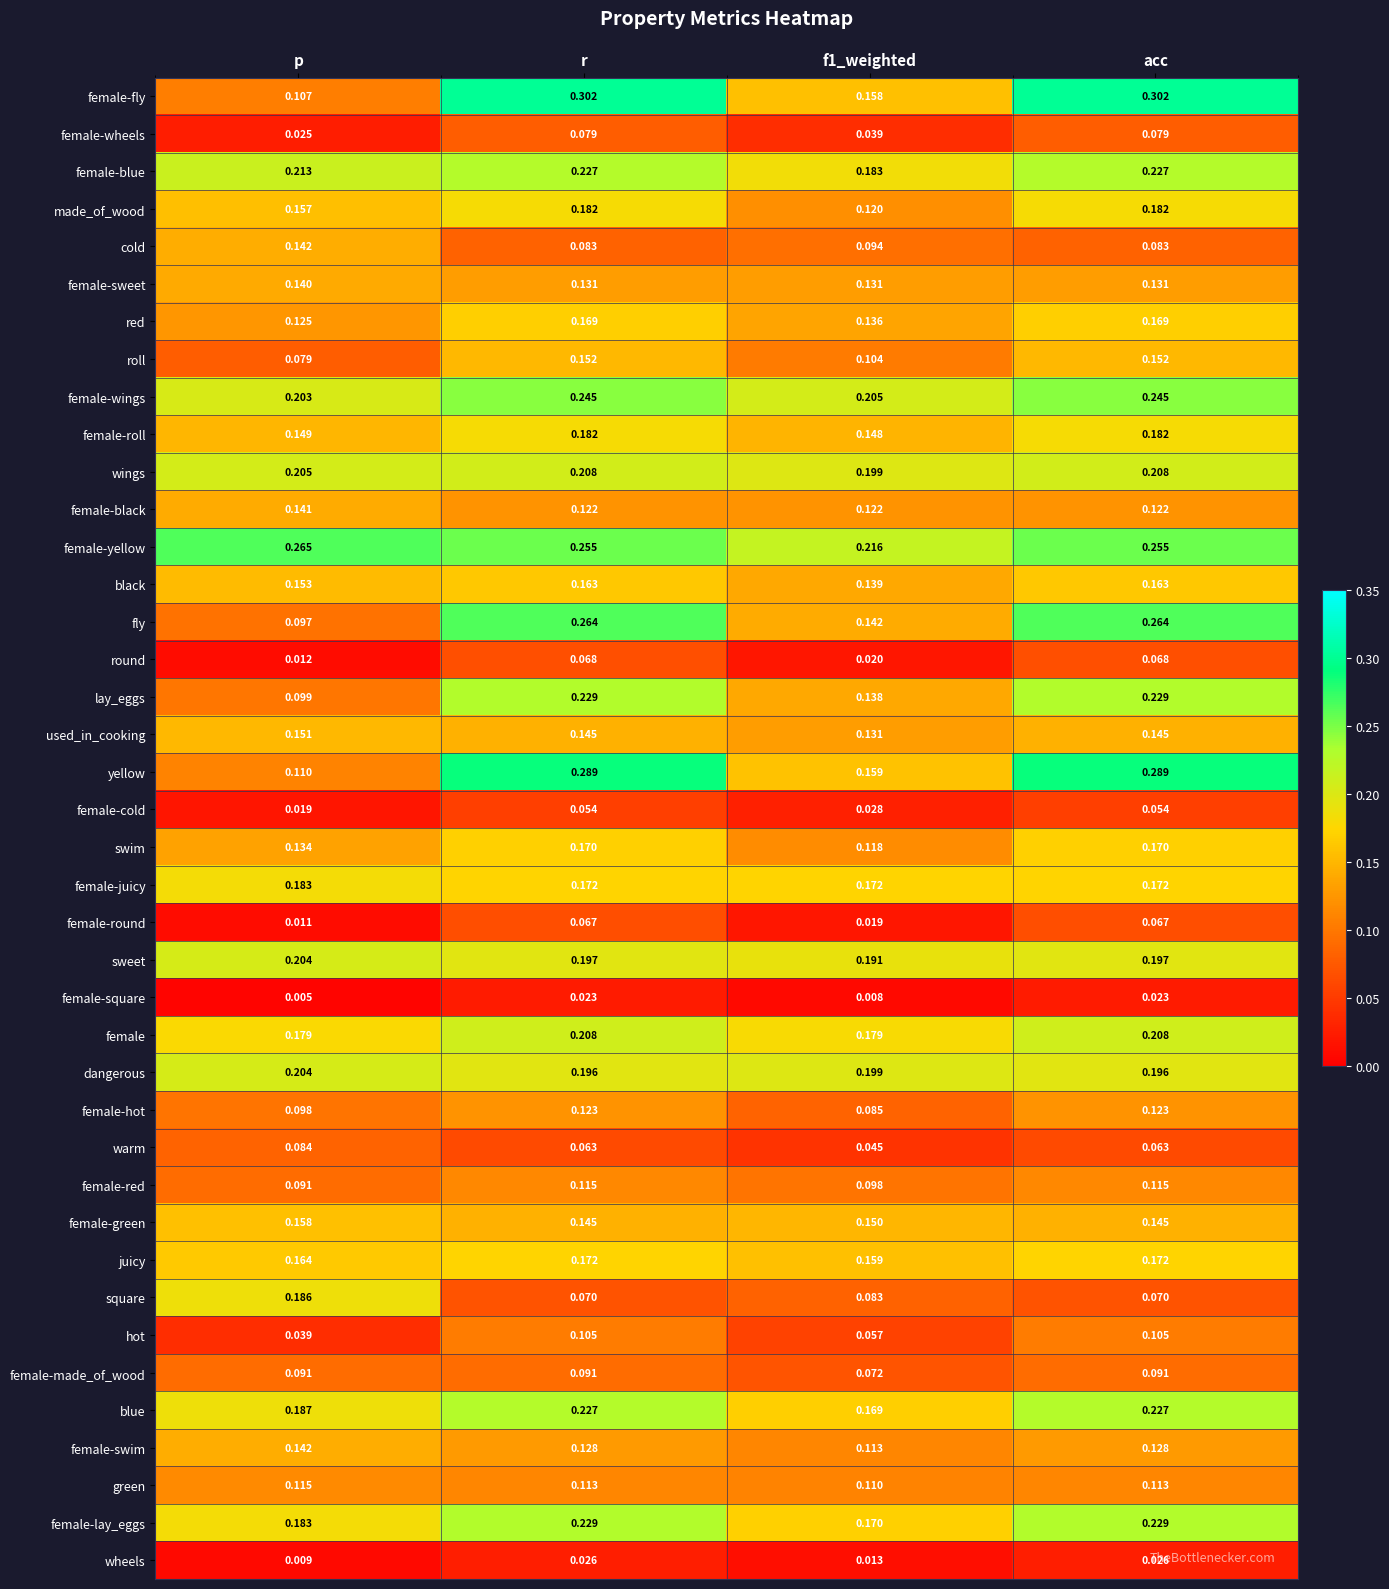

At which label does female-swim reach its peak?

p